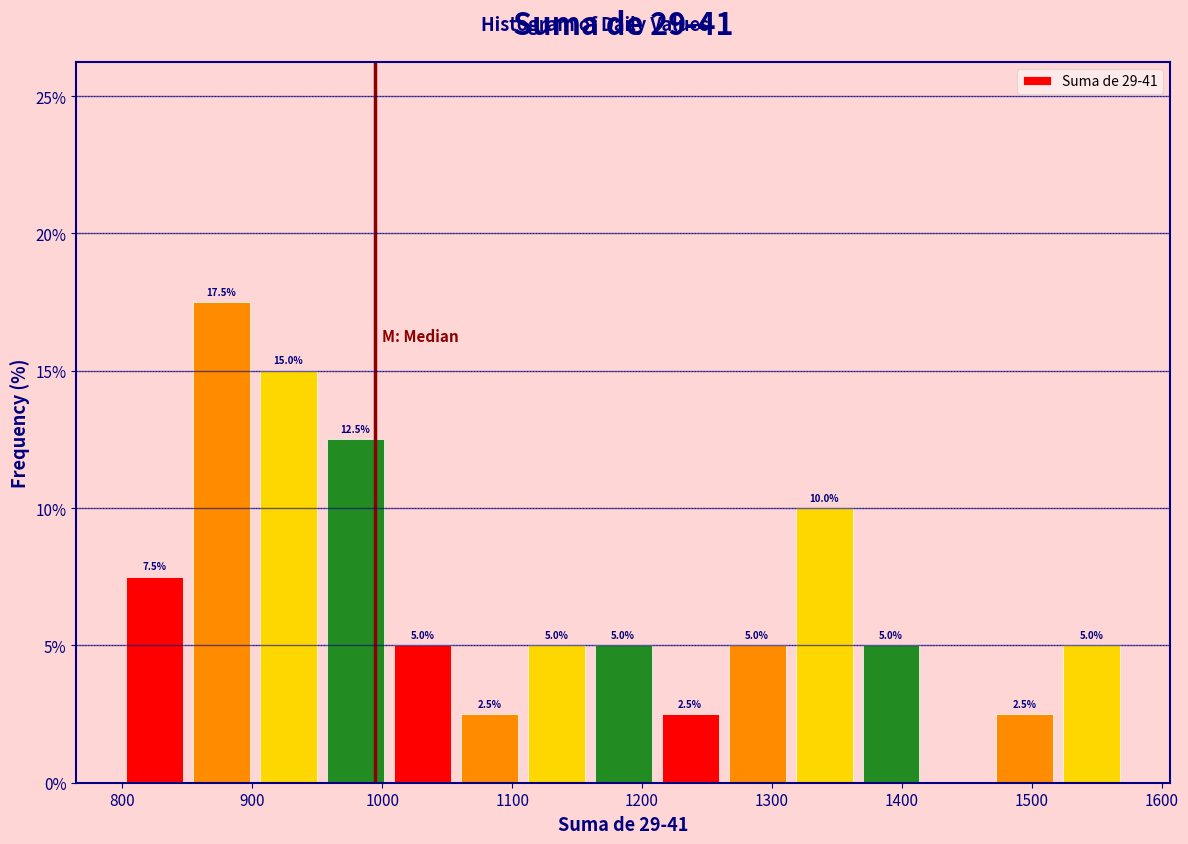

Over which range of the x-axis is the bar tallest?

850 to 900